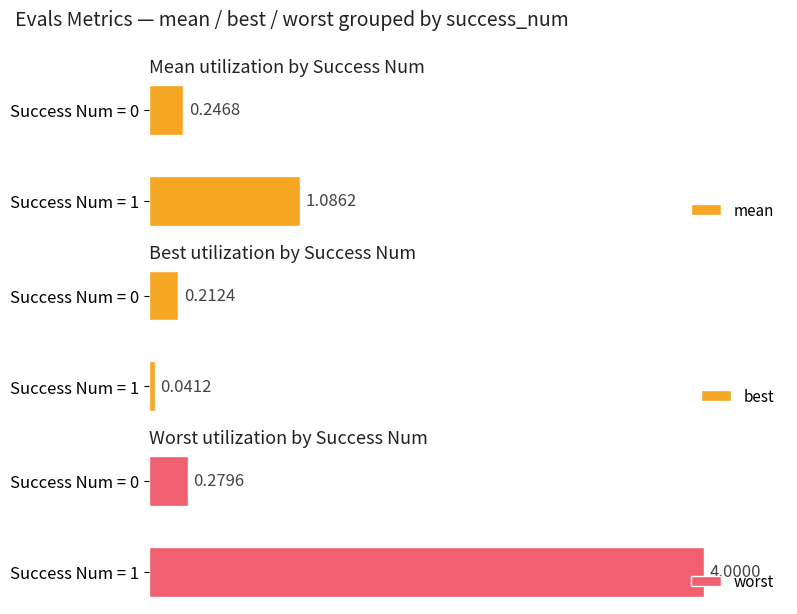

Count the best values in the range 0 to 1.

2